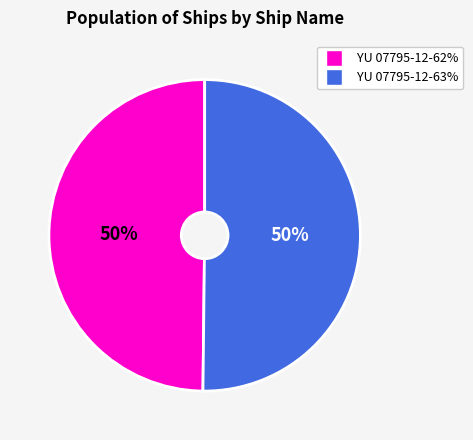

To the nearest percent, what is the average slice percentage?

50%